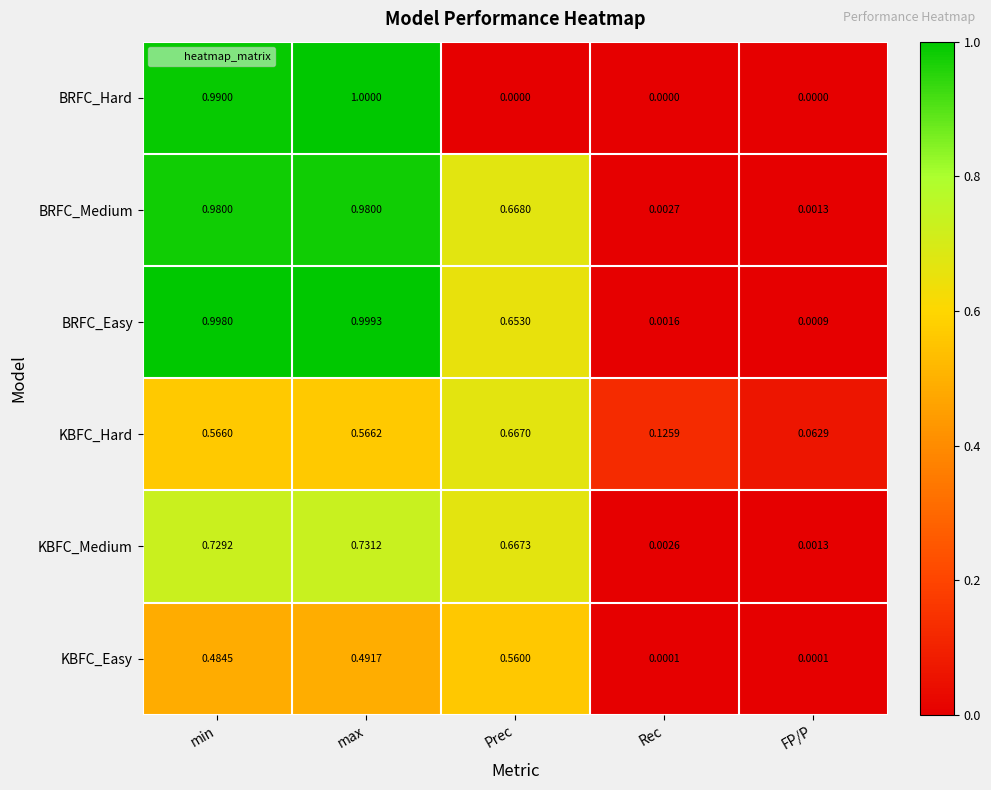

At which label does KBFC_Hard reach its minimum?

FP/P